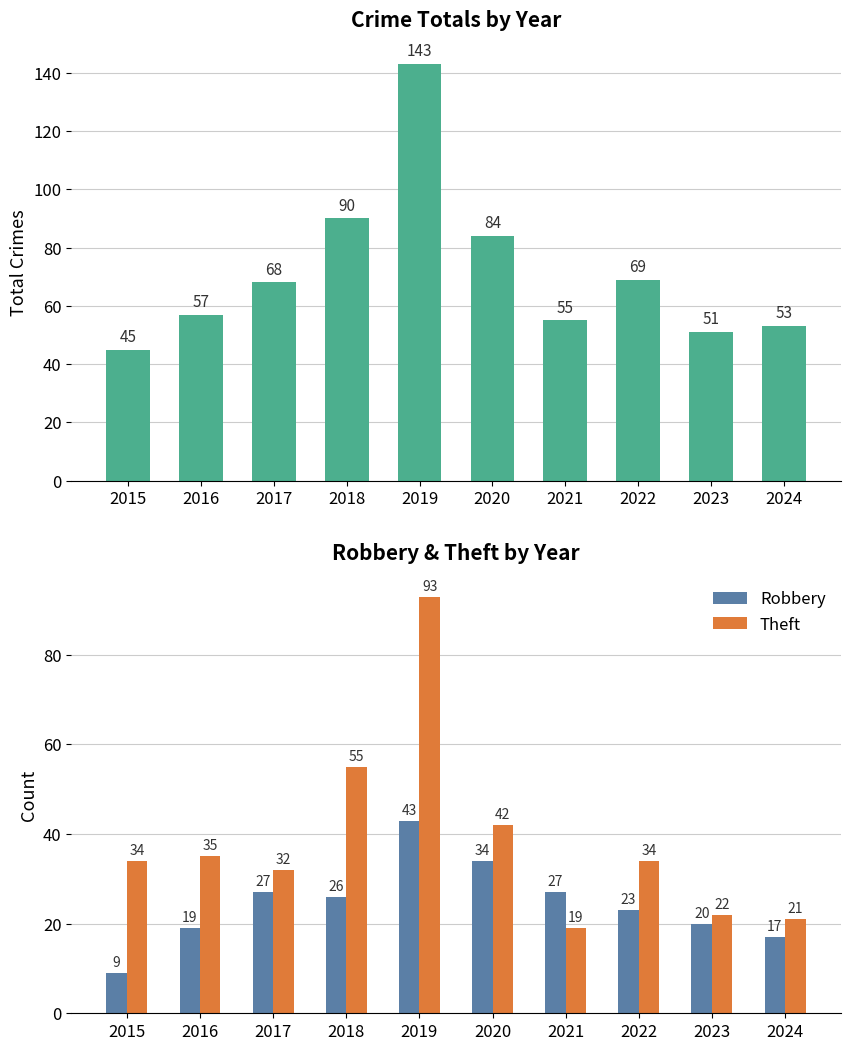

Where does the Robbery series first go above 26?

2017